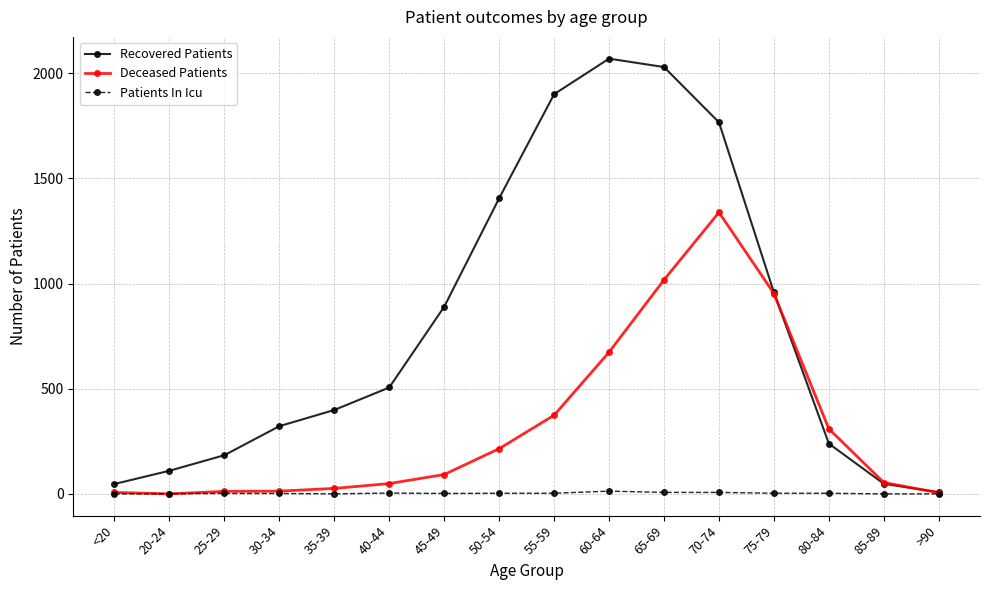

What is the greatest value displayed?

2070